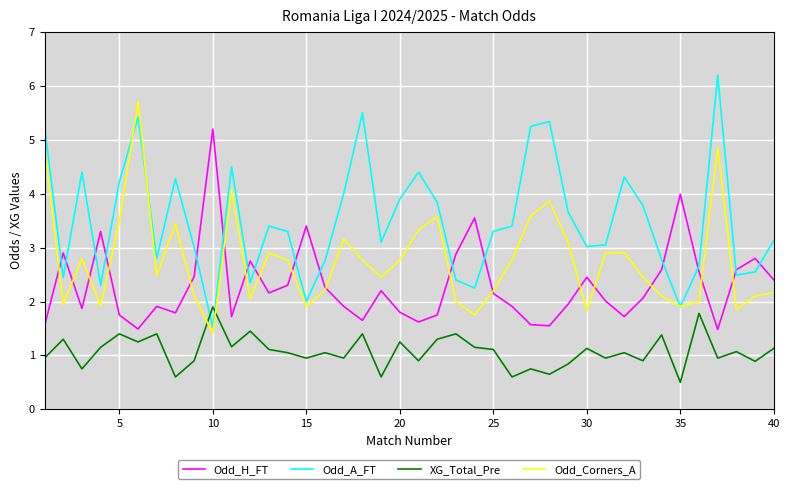

How many intersections are there between XG_Total_Pre and Odd_Corners_A?

2